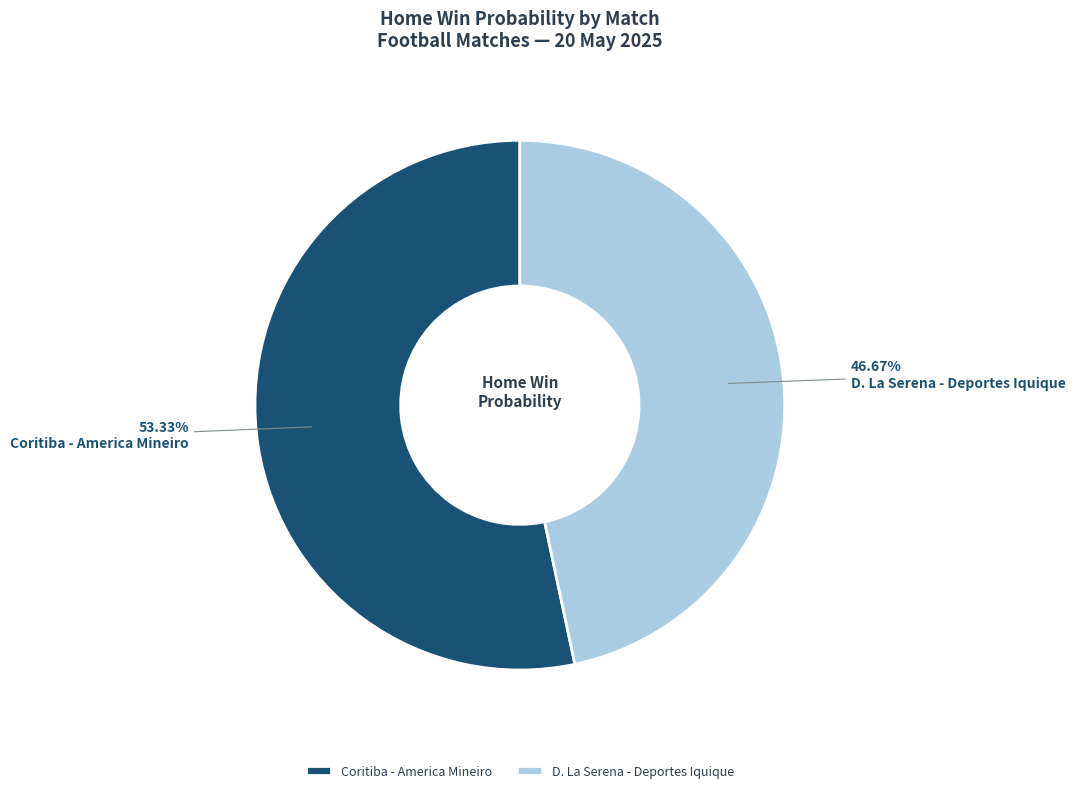

To the nearest percent, what portion does D. La Serena - Deportes Iquique represent?

47%